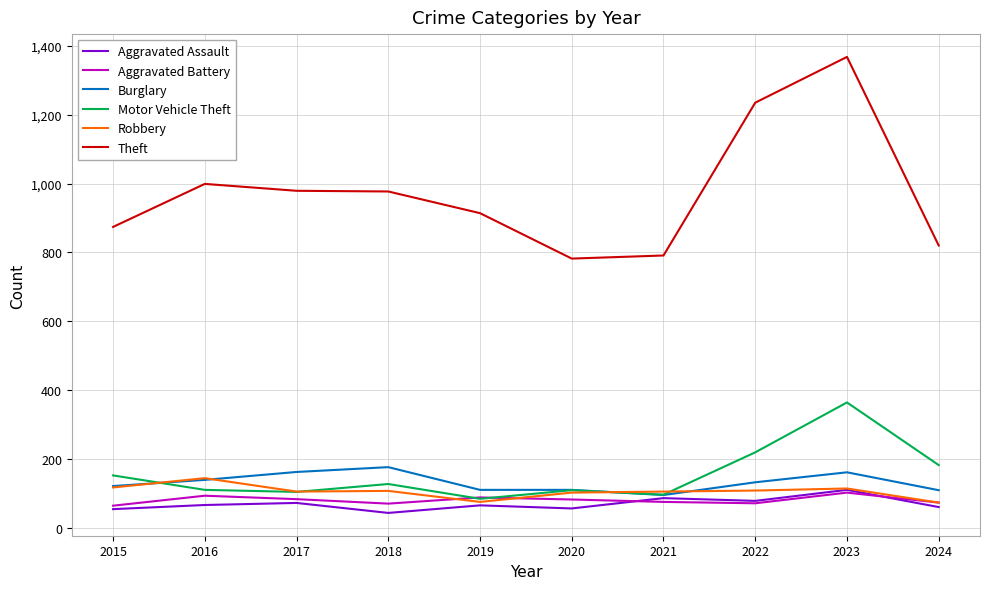

True or false: Aggravated Assault and Theft cross at least once.

False